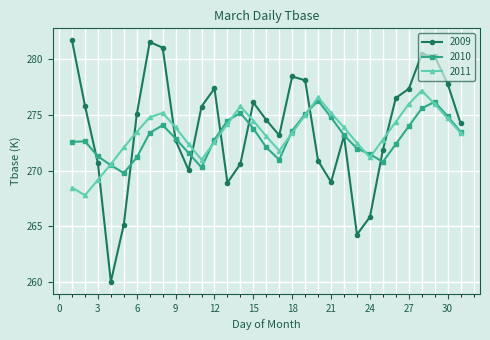

In 2011, how many points are lower than both neighbors (excluding endpoints)?

4